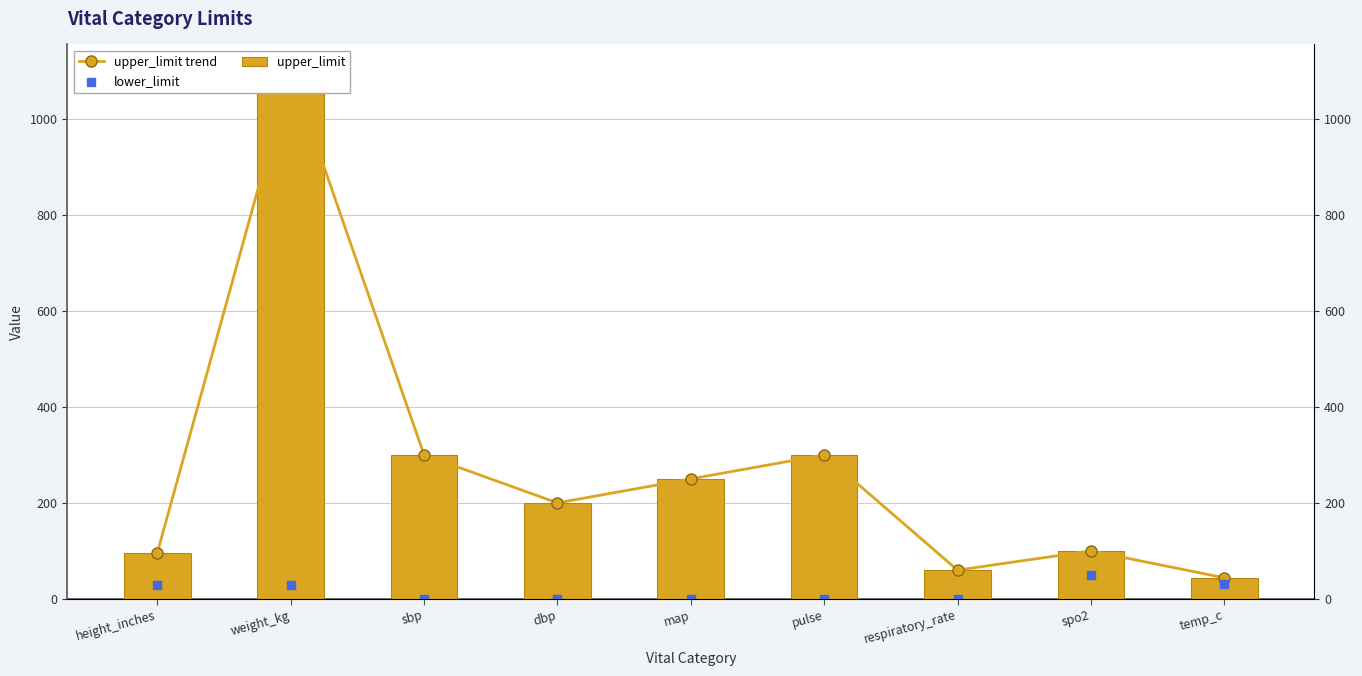

Is the value of upper_limit at weight_kg greater than the value of upper_limit trend at map?

Yes